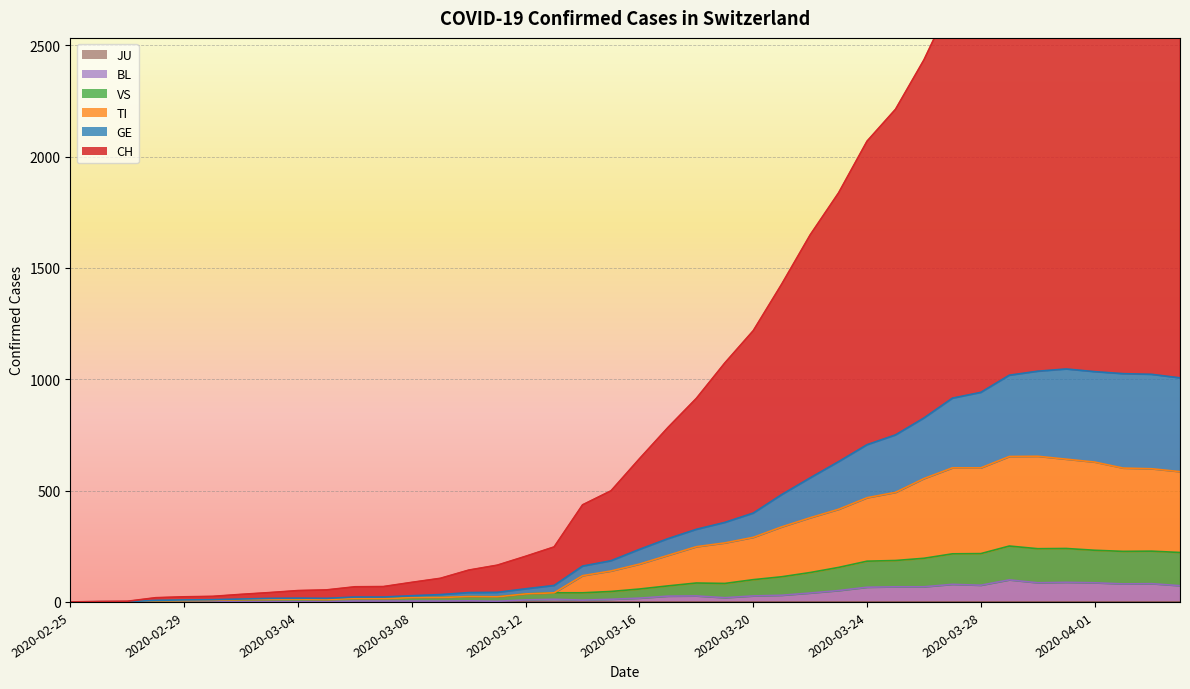

Is it true that TI equals 23 at 2020-03-11?

True